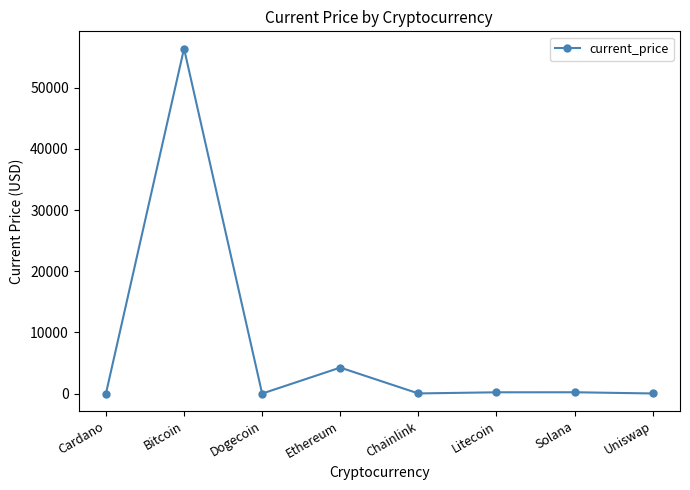

Which has a higher value, Bitcoin or Cardano?

Bitcoin